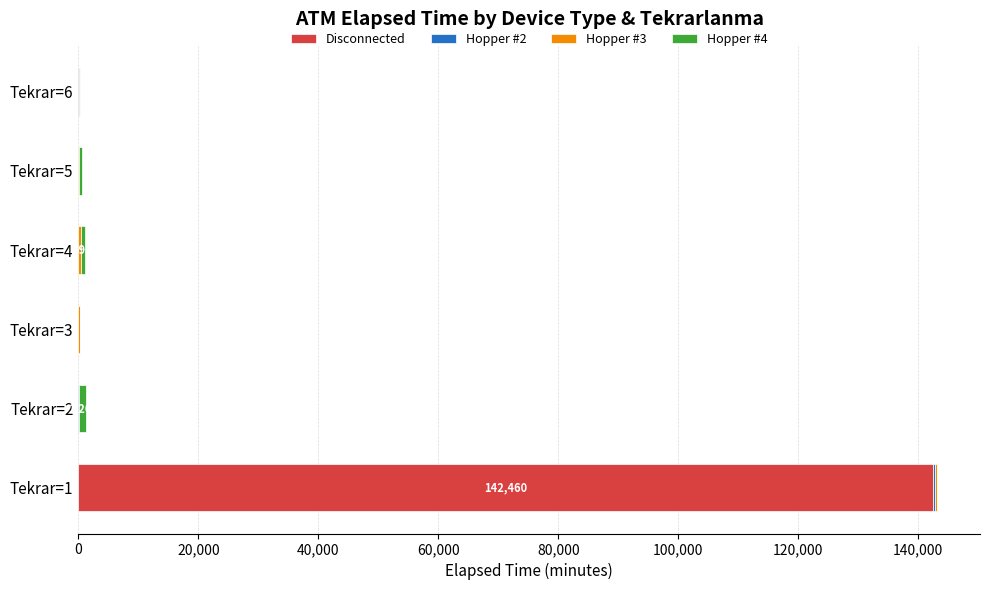

At which category is the sum across all series the highest?

Tekrar=1